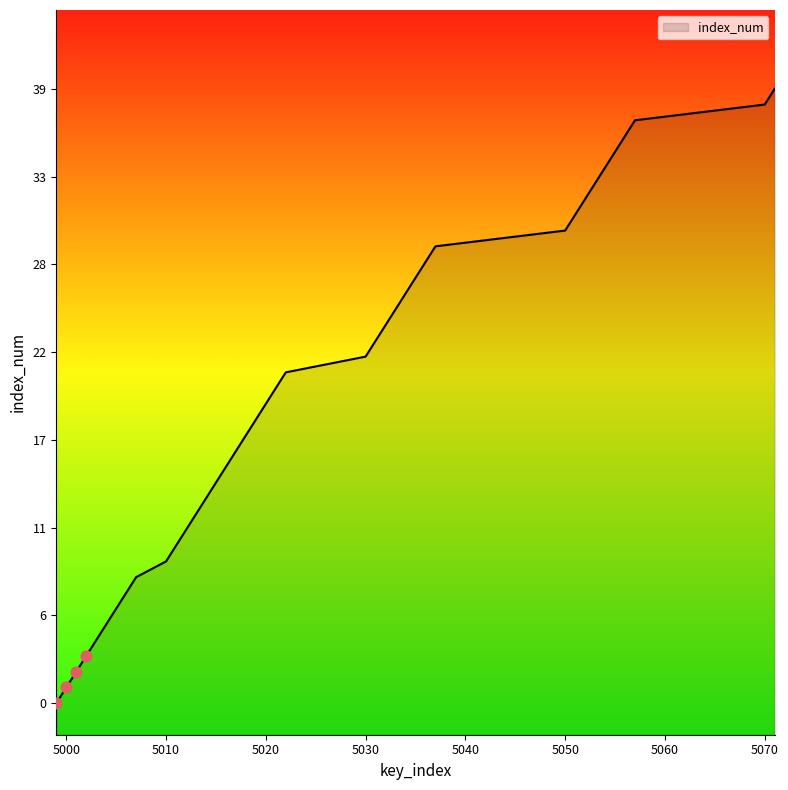

Between 5013 and 5022, which is larger?

5022